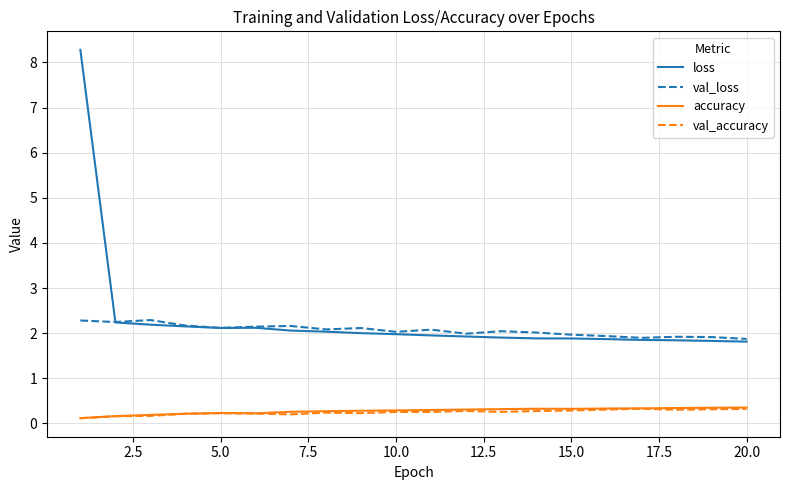

How many lines are shown in the chart?

4